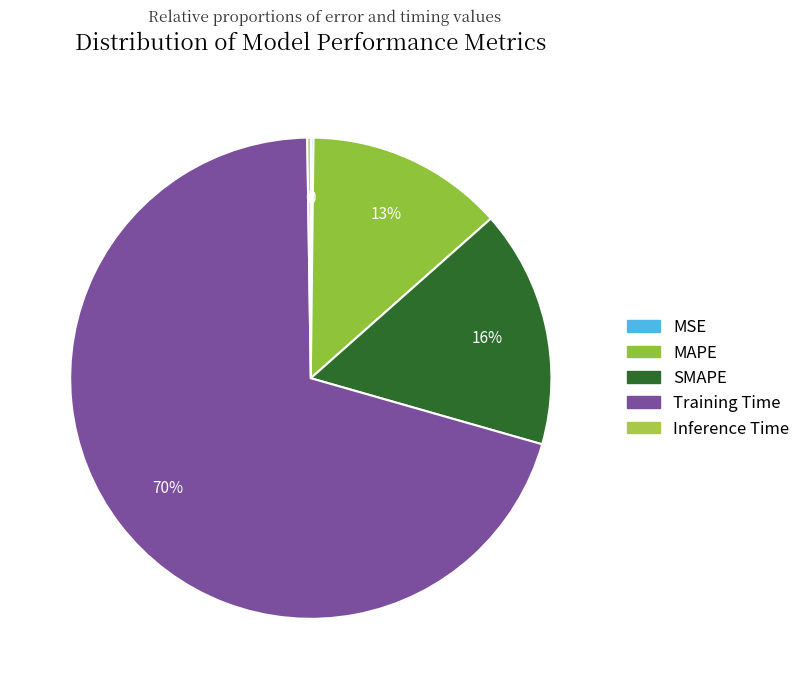

Does any single category account for the majority?

Yes